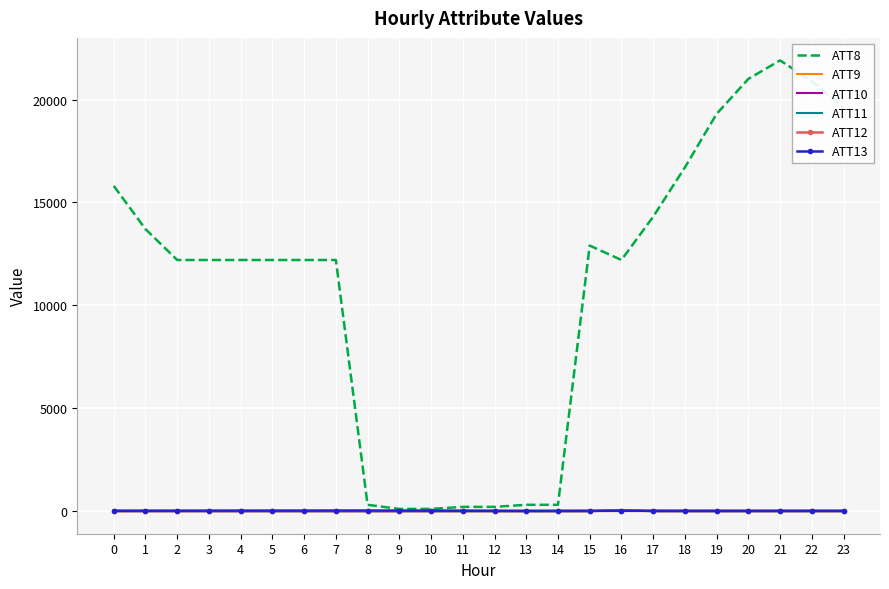

Which series has the largest total across all categories?

ATT8